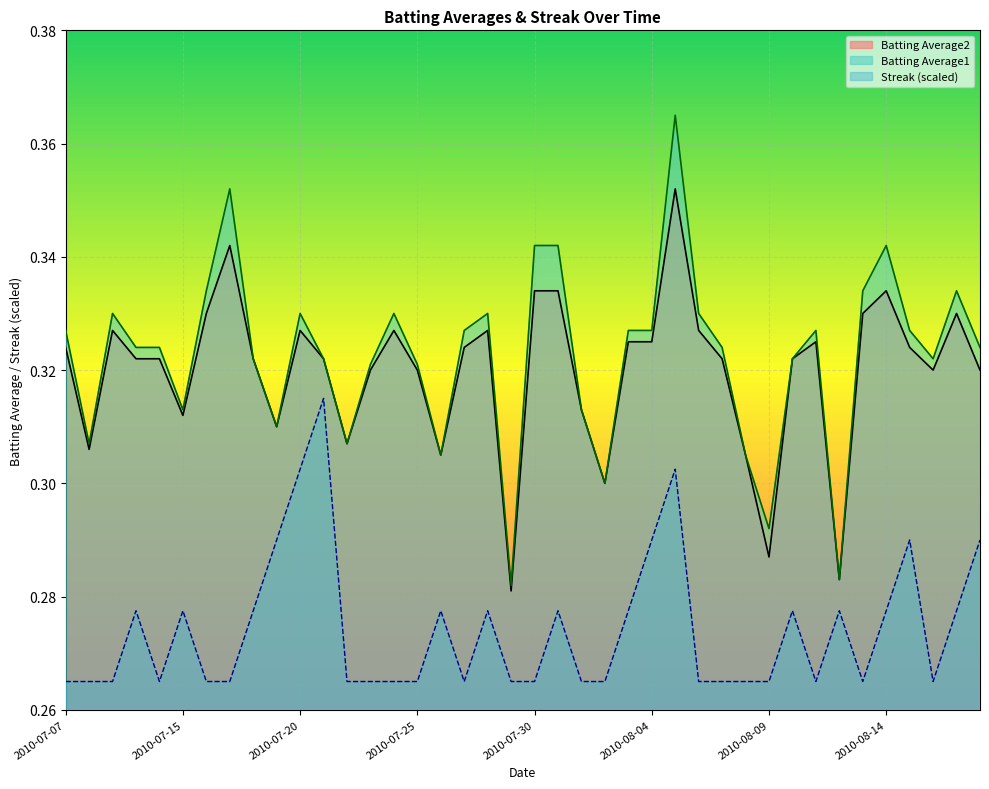

At which category does Streak reach its first local peak?

2010-07-10